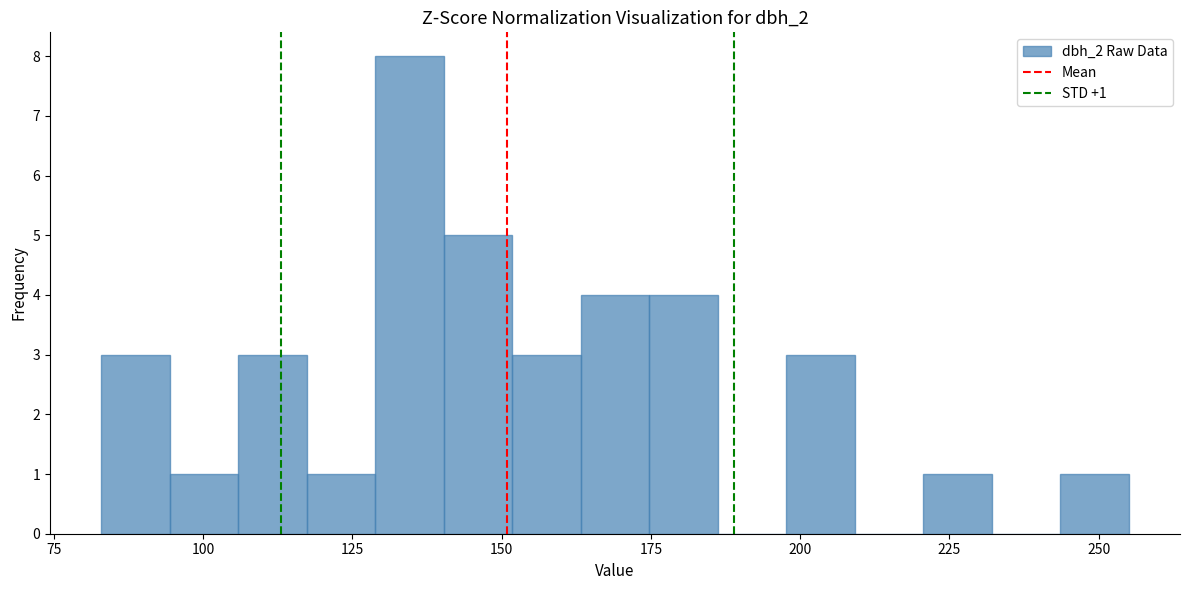

Around what value on the x-axis is the tallest bar? Give the approximate position of its centre, as read against the axis.

135